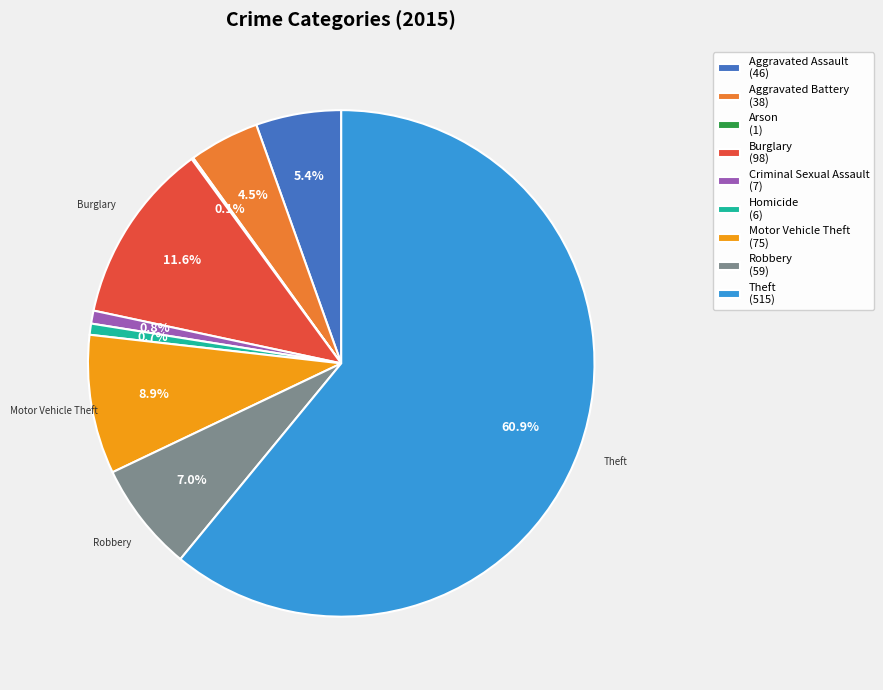

Which has a higher value, Theft or Robbery?

Theft